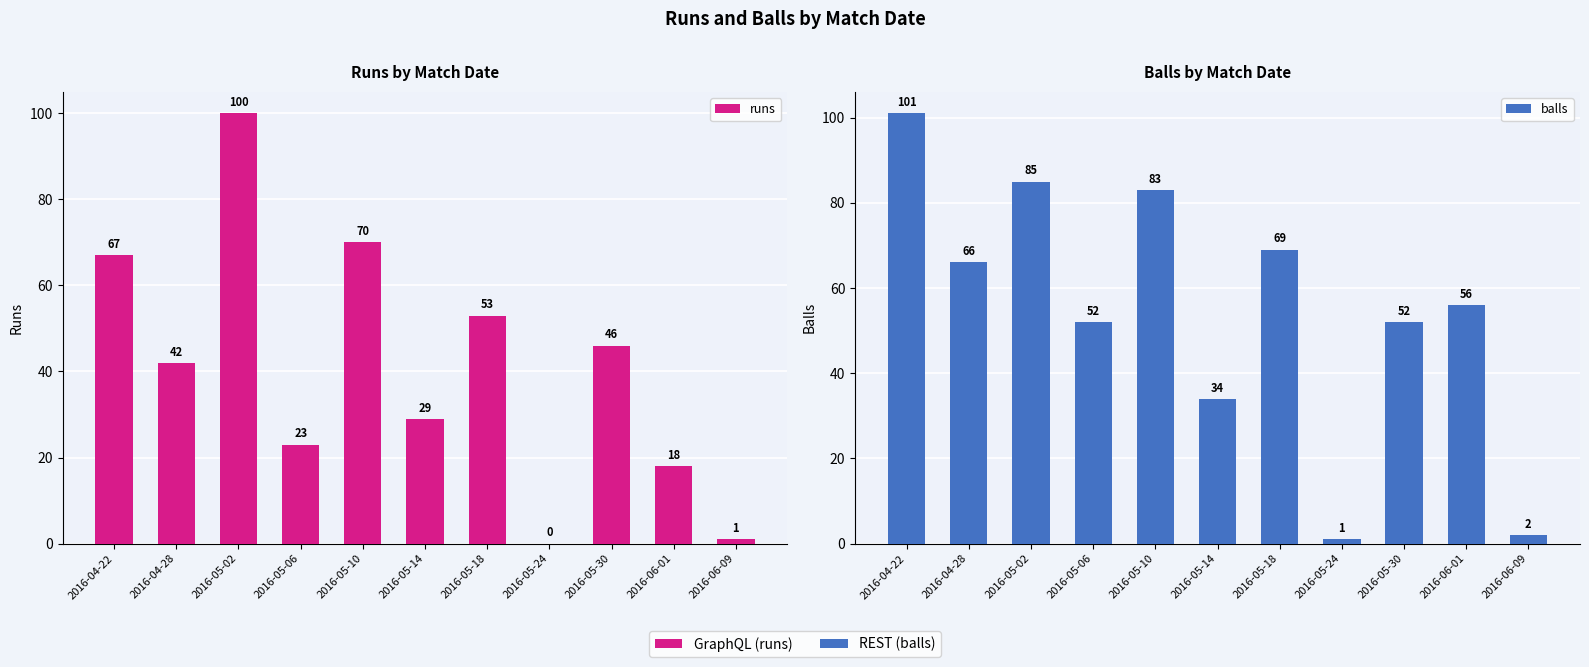

Which series has the largest total across all categories?

balls